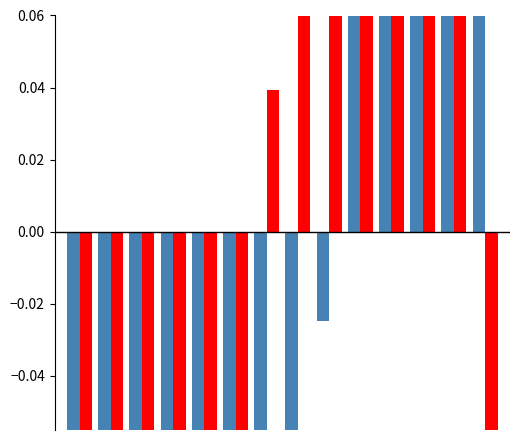

What is the maximum value for I AC 2(A)?

0.5